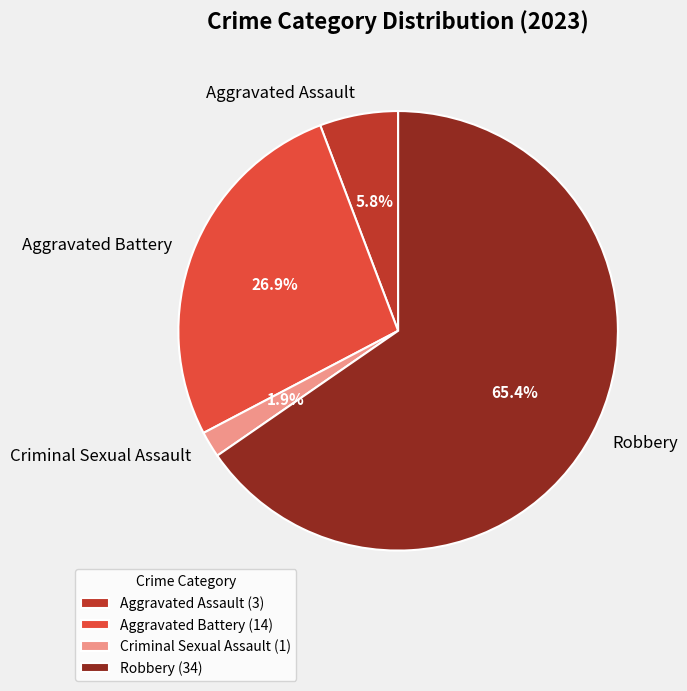

Which slice is the smallest?

Criminal Sexual Assault